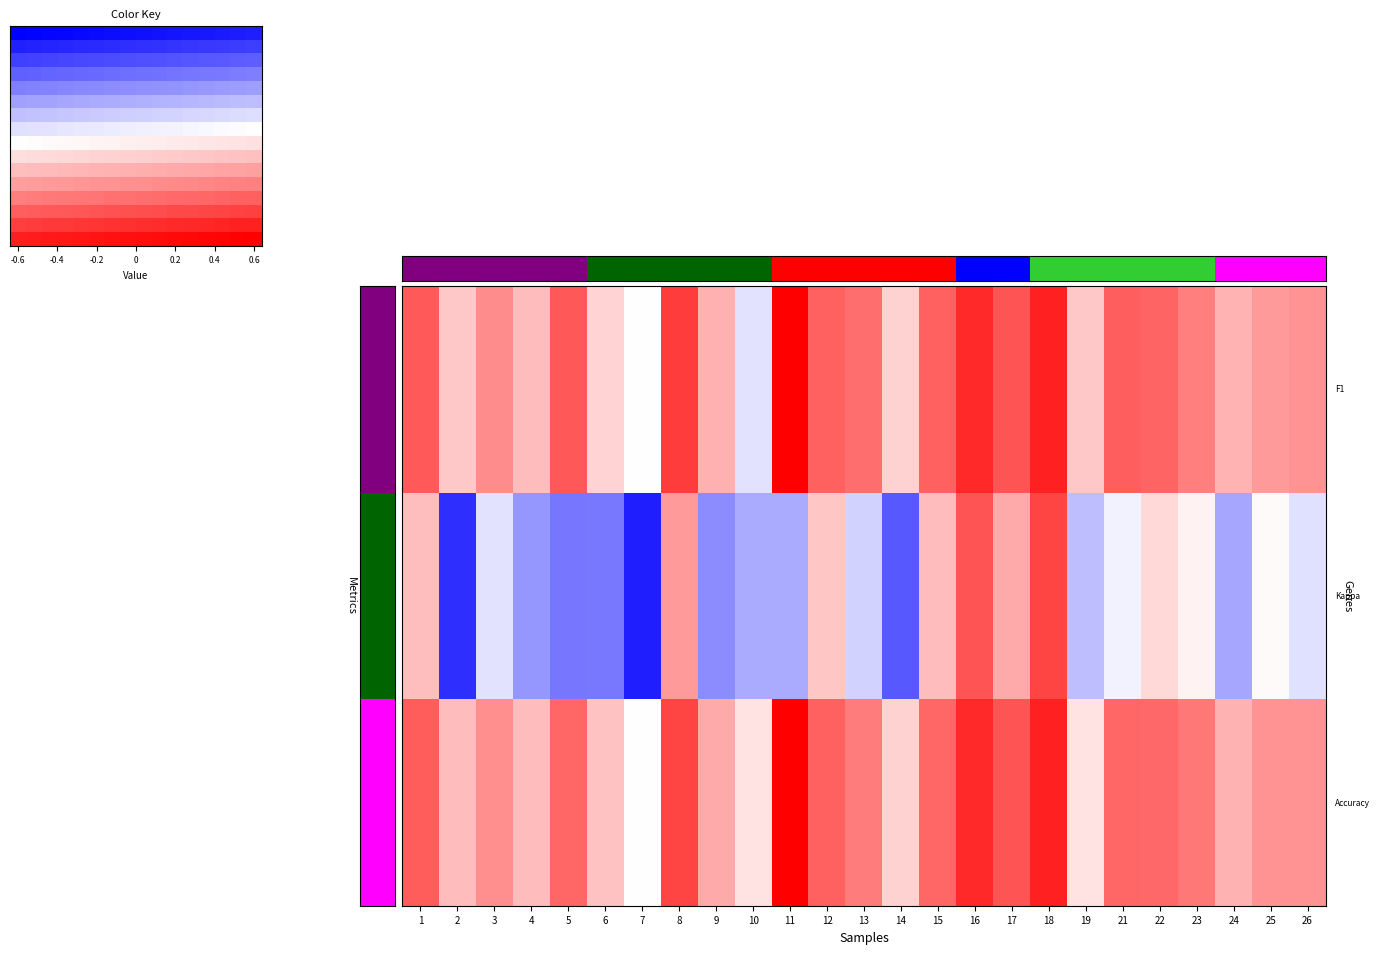

What is the difference between the highest and lowest values at 3?

0.4